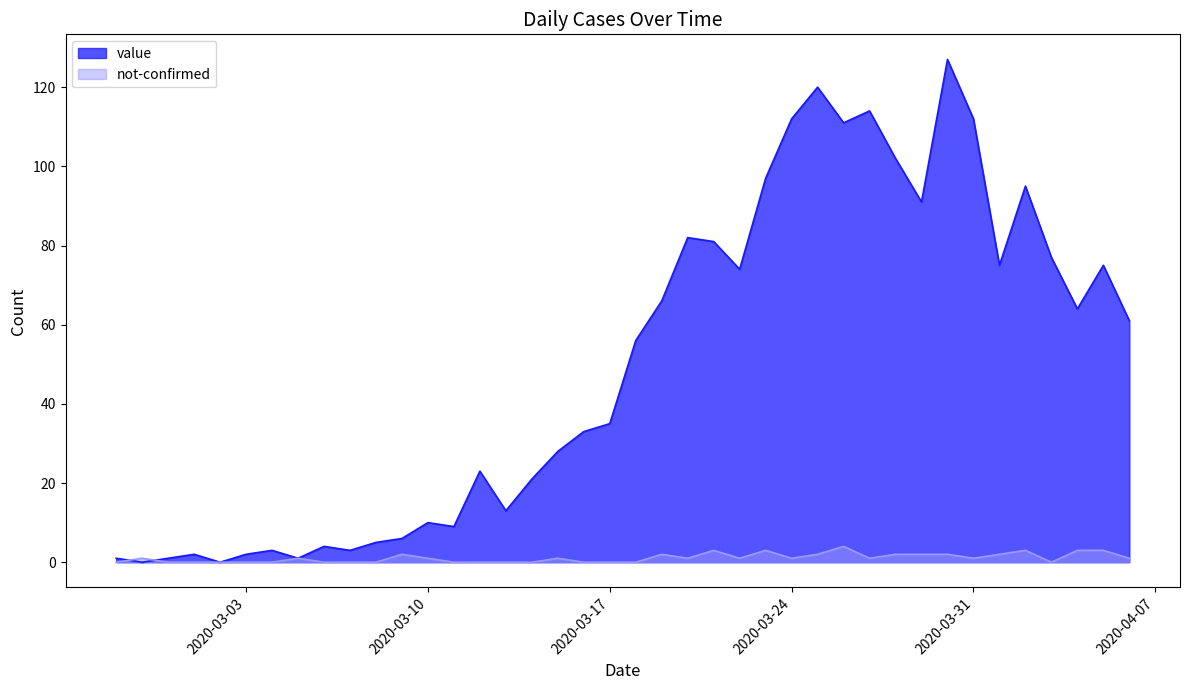

How many lines are shown in the chart?

2